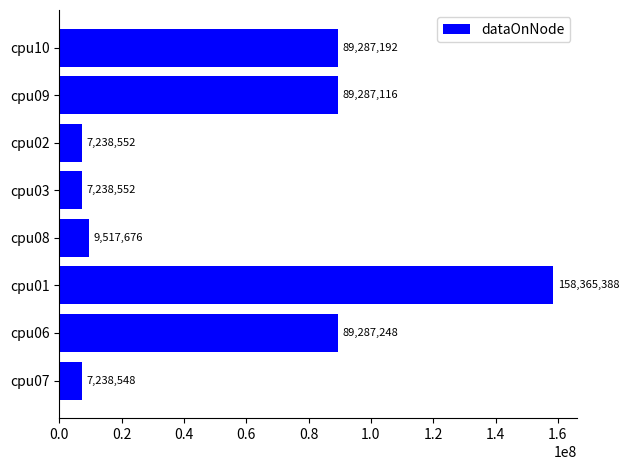

Reading top to bottom, transcribe all the data shown in this chart.

89287192	89287116	7238552	7238552	9517676	158365388	89287248	7238548